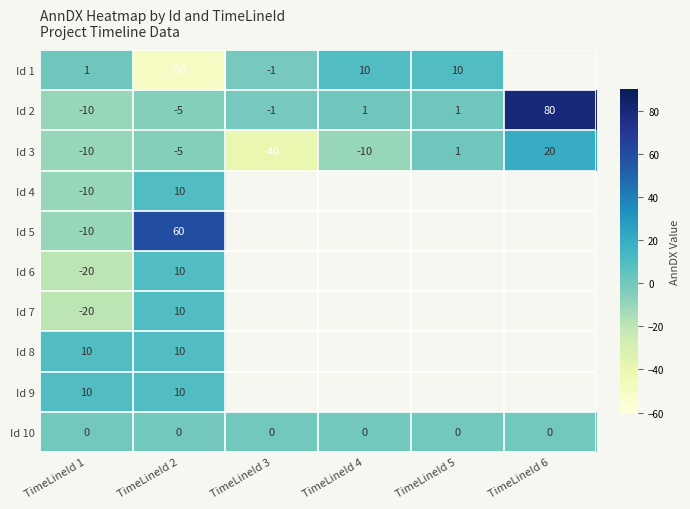

What is the total value across all series at TimeLineId 1?

-59